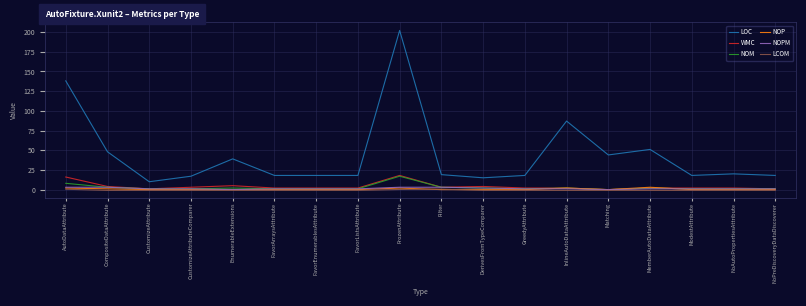

True or false: LCOM and LOC intersect in this chart.

False